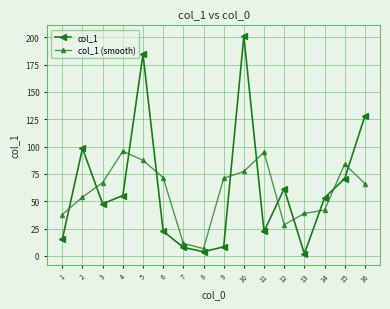

What is the lowest value of the col_1 (smooth) series?

6.7